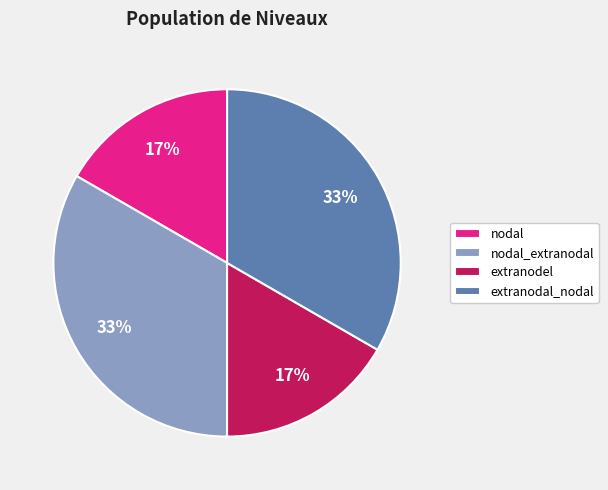

Between extranodal_nodal and nodal, which is larger?

extranodal_nodal